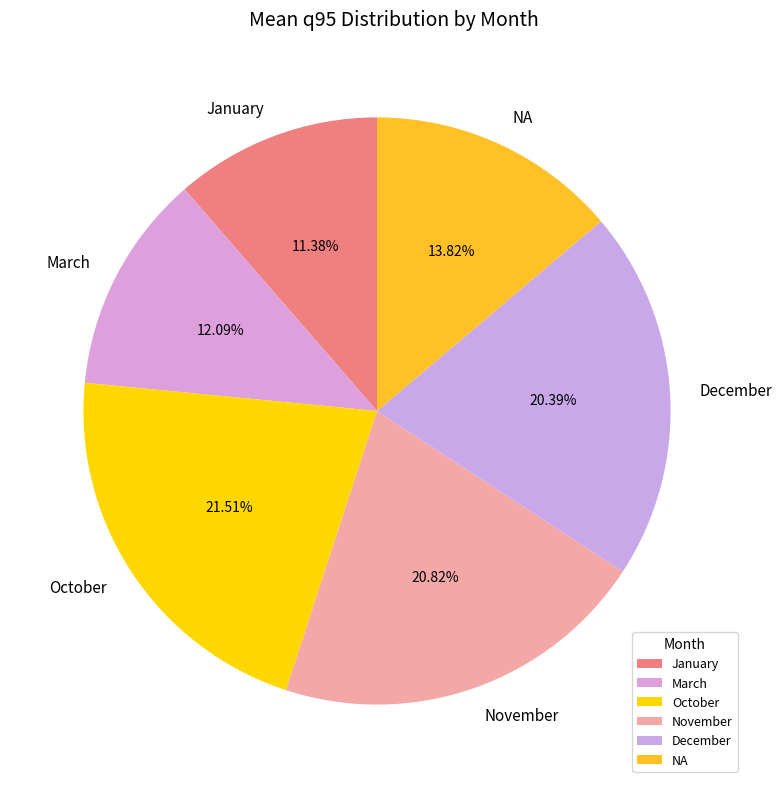

Between March and NA, which is larger?

NA